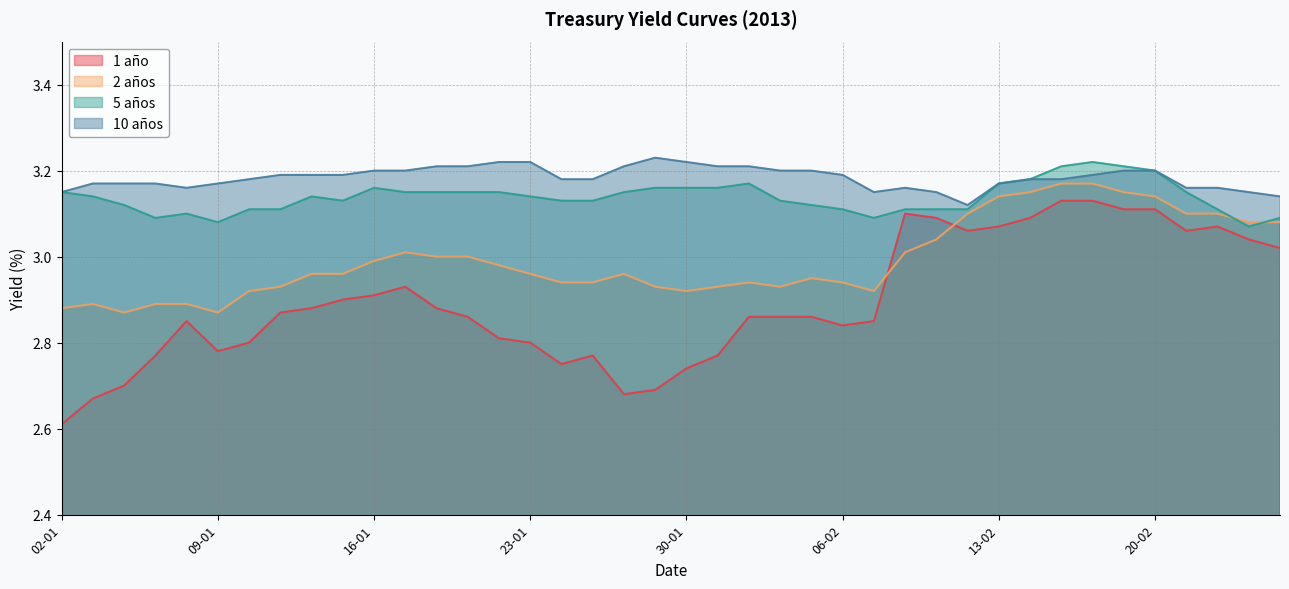

What is the lowest value of the 10 años series?

3.1